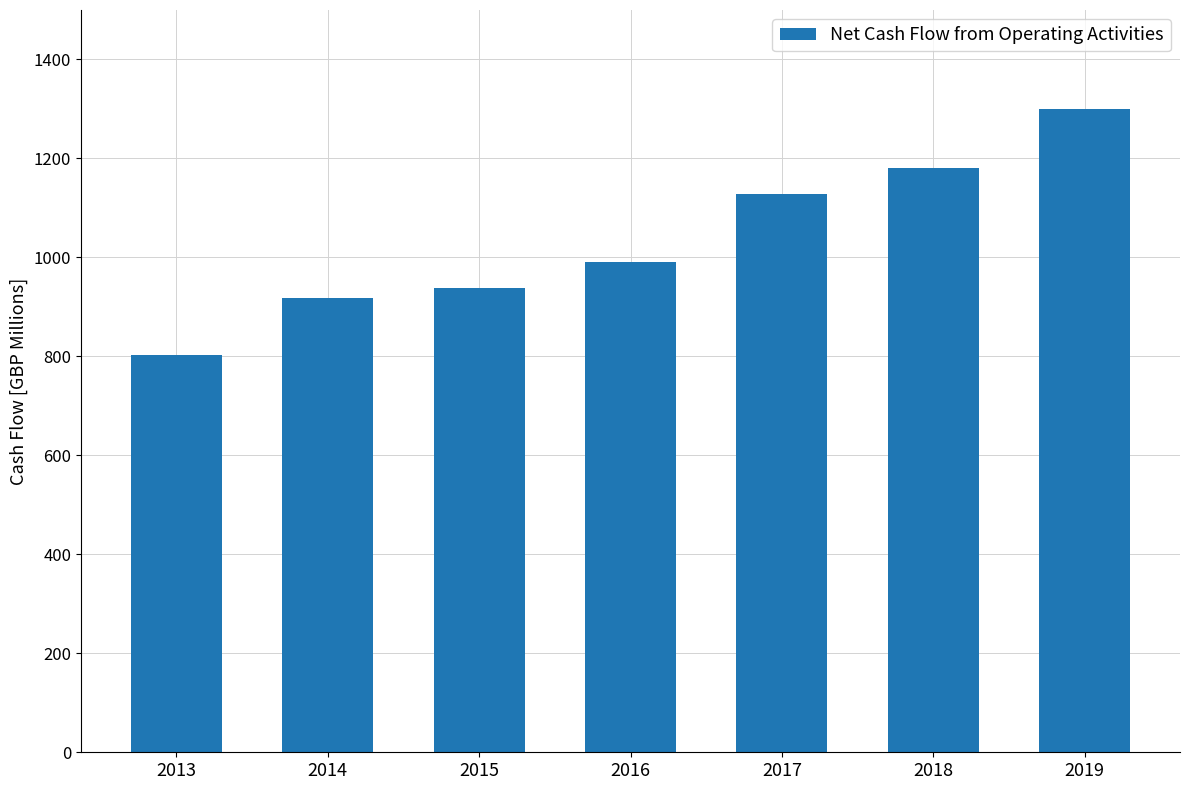

What is the average value?

1037